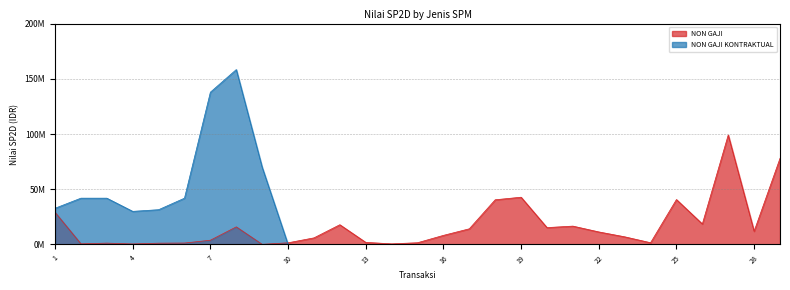

At which category does NON GAJI reach its first local valley?

2